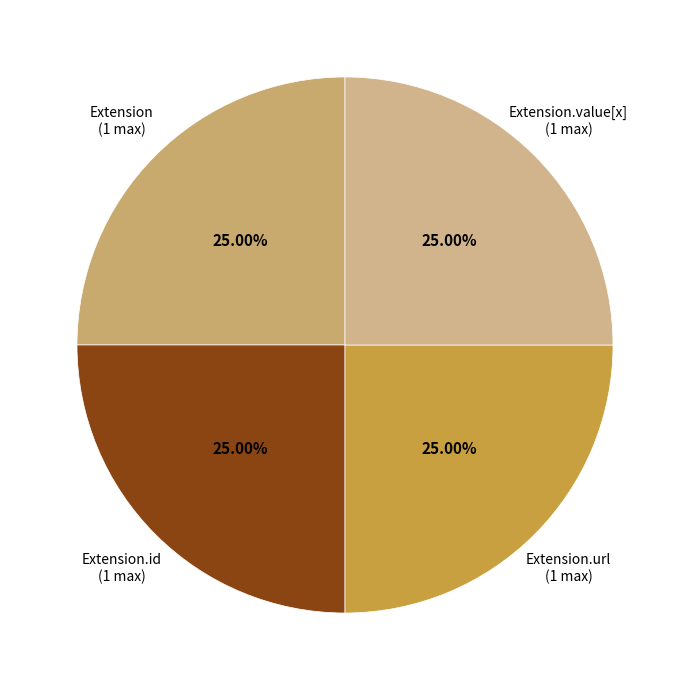

To the nearest percent, what is the difference between the largest and smallest slice percentages?

0%